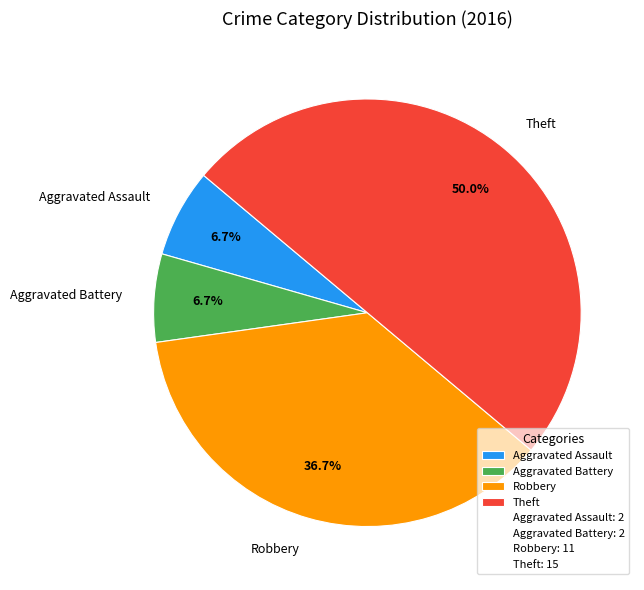

To the nearest percent, what portion does Aggravated Assault represent?

7%